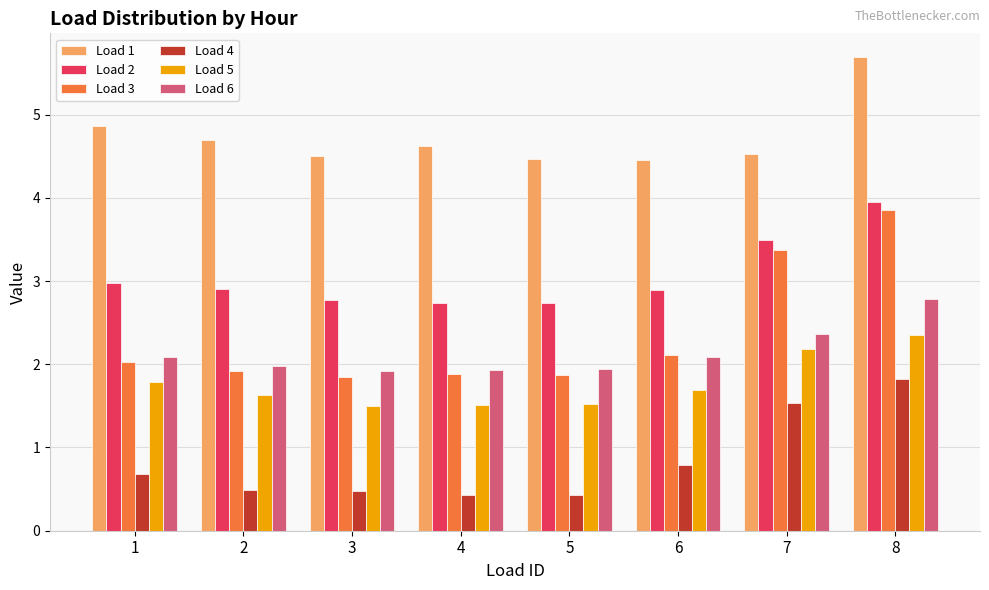

The value of Load 5 at 6 is 1.0. True or false?

False